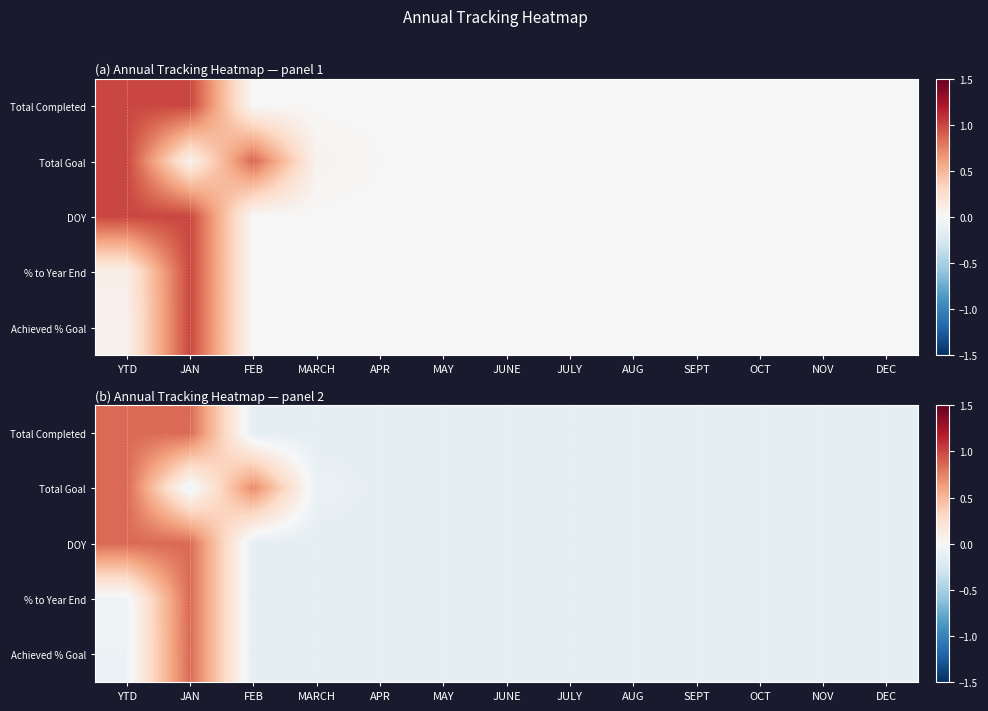

What is the total value across all series at MAY?

-0.8